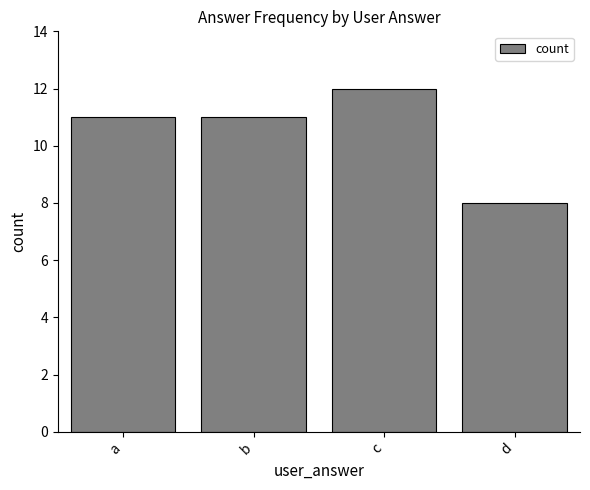

What is the value of the 3rd bar from the left?

12